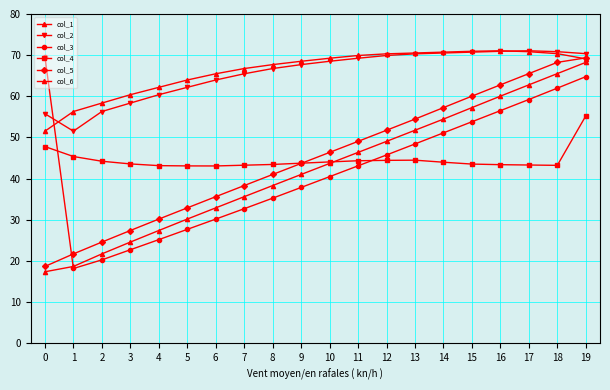

How many lines are shown in the chart?

6